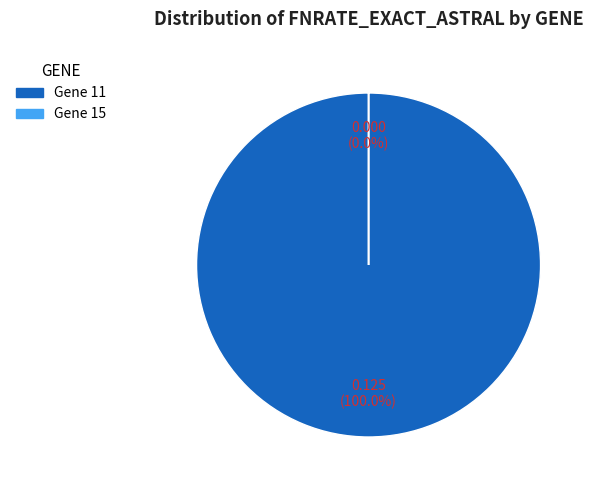

Is it true that 15 is 1% of the pie?

False